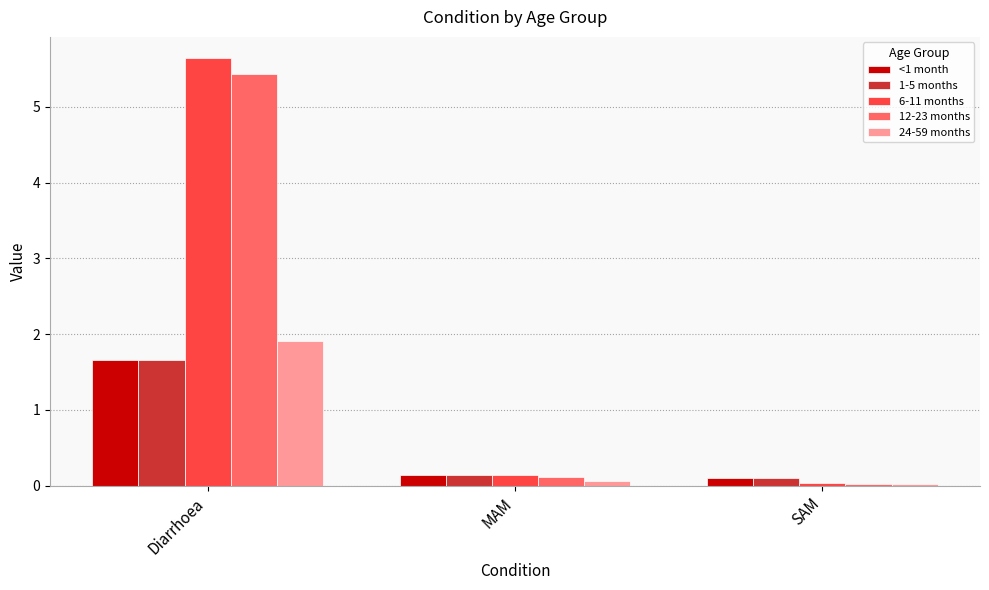

What is the highest value of the 24-59 months series?

1.9